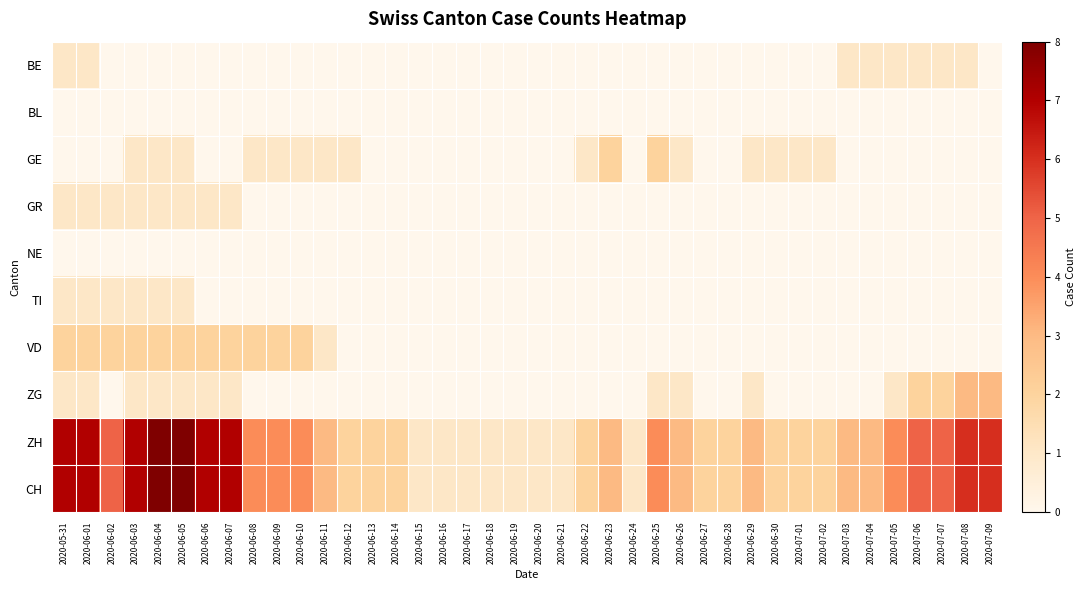

Reading left to right, transcribe all the data shown in this chart.

BE: 2020-05-31=1	2020-06-01=1	2020-06-02=0	2020-06-03=0	2020-06-04=0	2020-06-05=0	2020-06-06=0	2020-06-07=0	2020-06-08=0	2020-06-09=0	2020-06-10=0	2020-06-11=0	2020-06-12=0	2020-06-13=0	2020-06-14=0	2020-06-15=0	2020-06-16=0	2020-06-17=0	2020-06-18=0	2020-06-19=0	2020-06-20=0	2020-06-21=0	2020-06-22=0	2020-06-23=0	2020-06-24=0	2020-06-25=0	2020-06-26=0	2020-06-27=0	2020-06-28=0	2020-06-29=0	2020-06-30=0	2020-07-01=0	2020-07-02=0	2020-07-03=1	2020-07-04=1	2020-07-05=1	2020-07-06=1	2020-07-07=1	2020-07-08=1	2020-07-09=0
BL: 2020-05-31=0	2020-06-01=0	2020-06-02=0	2020-06-03=0	2020-06-04=0	2020-06-05=0	2020-06-06=0	2020-06-07=0	2020-06-08=0	2020-06-09=0	2020-06-10=0	2020-06-11=0	2020-06-12=0	2020-06-13=0	2020-06-14=0	2020-06-15=0	2020-06-16=0	2020-06-17=0	2020-06-18=0	2020-06-19=0	2020-06-20=0	2020-06-21=0	2020-06-22=0	2020-06-23=0	2020-06-24=0	2020-06-25=0	2020-06-26=0	2020-06-27=0	2020-06-28=0	2020-06-29=0	2020-06-30=0	2020-07-01=0	2020-07-02=0	2020-07-03=0	2020-07-04=0	2020-07-05=0	2020-07-06=0	2020-07-07=0	2020-07-08=0	2020-07-09=0
GE: 2020-05-31=0	2020-06-01=0	2020-06-02=0	2020-06-03=1	2020-06-04=1	2020-06-05=1	2020-06-06=0	2020-06-07=0	2020-06-08=1	2020-06-09=1	2020-06-10=1	2020-06-11=1	2020-06-12=1	2020-06-13=0	2020-06-14=0	2020-06-15=0	2020-06-16=0	2020-06-17=0	2020-06-18=0	2020-06-19=0	2020-06-20=0	2020-06-21=0	2020-06-22=1	2020-06-23=2	2020-06-24=0	2020-06-25=2	2020-06-26=1	2020-06-27=0	2020-06-28=0	2020-06-29=1	2020-06-30=1	2020-07-01=1	2020-07-02=1	2020-07-03=0	2020-07-04=0	2020-07-05=0	2020-07-06=0	2020-07-07=0	2020-07-08=0	2020-07-09=0
GR: 2020-05-31=1	2020-06-01=1	2020-06-02=1	2020-06-03=1	2020-06-04=1	2020-06-05=1	2020-06-06=1	2020-06-07=1	2020-06-08=0	2020-06-09=0	2020-06-10=0	2020-06-11=0	2020-06-12=0	2020-06-13=0	2020-06-14=0	2020-06-15=0	2020-06-16=0	2020-06-17=0	2020-06-18=0	2020-06-19=0	2020-06-20=0	2020-06-21=0	2020-06-22=0	2020-06-23=0	2020-06-24=0	2020-06-25=0	2020-06-26=0	2020-06-27=0	2020-06-28=0	2020-06-29=0	2020-06-30=0	2020-07-01=0	2020-07-02=0	2020-07-03=0	2020-07-04=0	2020-07-05=0	2020-07-06=0	2020-07-07=0	2020-07-08=0	2020-07-09=0
NE: 2020-05-31=0	2020-06-01=0	2020-06-02=0	2020-06-03=0	2020-06-04=0	2020-06-05=0	2020-06-06=0	2020-06-07=0	2020-06-08=0	2020-06-09=0	2020-06-10=0	2020-06-11=0	2020-06-12=0	2020-06-13=0	2020-06-14=0	2020-06-15=0	2020-06-16=0	2020-06-17=0	2020-06-18=0	2020-06-19=0	2020-06-20=0	2020-06-21=0	2020-06-22=0	2020-06-23=0	2020-06-24=0	2020-06-25=0	2020-06-26=0	2020-06-27=0	2020-06-28=0	2020-06-29=0	2020-06-30=0	2020-07-01=0	2020-07-02=0	2020-07-03=0	2020-07-04=0	2020-07-05=0	2020-07-06=0	2020-07-07=0	2020-07-08=0	2020-07-09=0
TI: 2020-05-31=1	2020-06-01=1	2020-06-02=1	2020-06-03=1	2020-06-04=1	2020-06-05=1	2020-06-06=0	2020-06-07=0	2020-06-08=0	2020-06-09=0	2020-06-10=0	2020-06-11=0	2020-06-12=0	2020-06-13=0	2020-06-14=0	2020-06-15=0	2020-06-16=0	2020-06-17=0	2020-06-18=0	2020-06-19=0	2020-06-20=0	2020-06-21=0	2020-06-22=0	2020-06-23=0	2020-06-24=0	2020-06-25=0	2020-06-26=0	2020-06-27=0	2020-06-28=0	2020-06-29=0	2020-06-30=0	2020-07-01=0	2020-07-02=0	2020-07-03=0	2020-07-04=0	2020-07-05=0	2020-07-06=0	2020-07-07=0	2020-07-08=0	2020-07-09=0
VD: 2020-05-31=2	2020-06-01=2	2020-06-02=2	2020-06-03=2	2020-06-04=2	2020-06-05=2	2020-06-06=2	2020-06-07=2	2020-06-08=2	2020-06-09=2	2020-06-10=2	2020-06-11=1	2020-06-12=0	2020-06-13=0	2020-06-14=0	2020-06-15=0	2020-06-16=0	2020-06-17=0	2020-06-18=0	2020-06-19=0	2020-06-20=0	2020-06-21=0	2020-06-22=0	2020-06-23=0	2020-06-24=0	2020-06-25=0	2020-06-26=0	2020-06-27=0	2020-06-28=0	2020-06-29=0	2020-06-30=0	2020-07-01=0	2020-07-02=0	2020-07-03=0	2020-07-04=0	2020-07-05=0	2020-07-06=0	2020-07-07=0	2020-07-08=0	2020-07-09=0
ZG: 2020-05-31=1	2020-06-01=1	2020-06-02=0	2020-06-03=1	2020-06-04=1	2020-06-05=1	2020-06-06=1	2020-06-07=1	2020-06-08=0	2020-06-09=0	2020-06-10=0	2020-06-11=0	2020-06-12=0	2020-06-13=0	2020-06-14=0	2020-06-15=0	2020-06-16=0	2020-06-17=0	2020-06-18=0	2020-06-19=0	2020-06-20=0	2020-06-21=0	2020-06-22=0	2020-06-23=0	2020-06-24=0	2020-06-25=1	2020-06-26=1	2020-06-27=0	2020-06-28=0	2020-06-29=1	2020-06-30=0	2020-07-01=0	2020-07-02=0	2020-07-03=0	2020-07-04=0	2020-07-05=1	2020-07-06=2	2020-07-07=2	2020-07-08=3	2020-07-09=3
ZH: 2020-05-31=7	2020-06-01=7	2020-06-02=5	2020-06-03=7	2020-06-04=8	2020-06-05=8	2020-06-06=7	2020-06-07=7	2020-06-08=4	2020-06-09=4	2020-06-10=4	2020-06-11=3	2020-06-12=2	2020-06-13=2	2020-06-14=2	2020-06-15=1	2020-06-16=1	2020-06-17=1	2020-06-18=1	2020-06-19=1	2020-06-20=1	2020-06-21=1	2020-06-22=2	2020-06-23=3	2020-06-24=1	2020-06-25=4	2020-06-26=3	2020-06-27=2	2020-06-28=2	2020-06-29=3	2020-06-30=2	2020-07-01=2	2020-07-02=2	2020-07-03=3	2020-07-04=3	2020-07-05=4	2020-07-06=5	2020-07-07=5	2020-07-08=6	2020-07-09=6
CH: 2020-05-31=7	2020-06-01=7	2020-06-02=5	2020-06-03=7	2020-06-04=8	2020-06-05=8	2020-06-06=7	2020-06-07=7	2020-06-08=4	2020-06-09=4	2020-06-10=4	2020-06-11=3	2020-06-12=2	2020-06-13=2	2020-06-14=2	2020-06-15=1	2020-06-16=1	2020-06-17=1	2020-06-18=1	2020-06-19=1	2020-06-20=1	2020-06-21=1	2020-06-22=2	2020-06-23=3	2020-06-24=1	2020-06-25=4	2020-06-26=3	2020-06-27=2	2020-06-28=2	2020-06-29=3	2020-06-30=2	2020-07-01=2	2020-07-02=2	2020-07-03=3	2020-07-04=3	2020-07-05=4	2020-07-06=5	2020-07-07=5	2020-07-08=6	2020-07-09=6